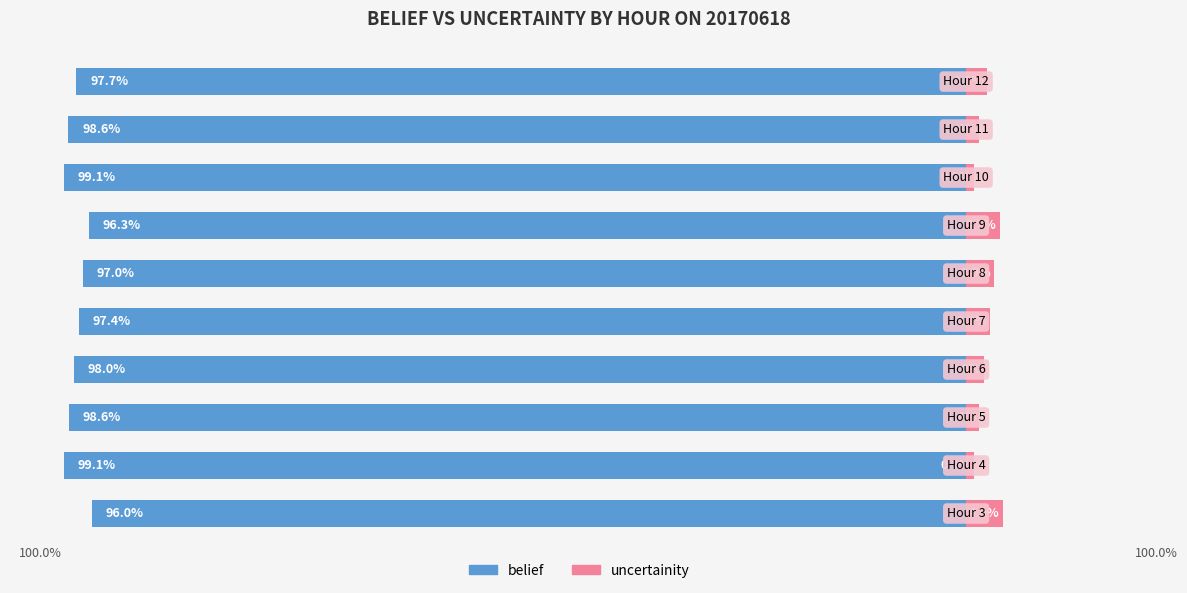

Reading left to right, extract all data points from this chart.

belief: 0=-96.0	1=-99.1	2=-98.6	3=-98.0	4=-97.4	5=-97.0	6=-96.3	7=-99.1	8=-98.6	9=-97.7
uncertainity: 0=4.0	1=0.9	2=1.4	3=2.0	4=2.6	5=3.0	6=3.7	7=0.9	8=1.4	9=2.3